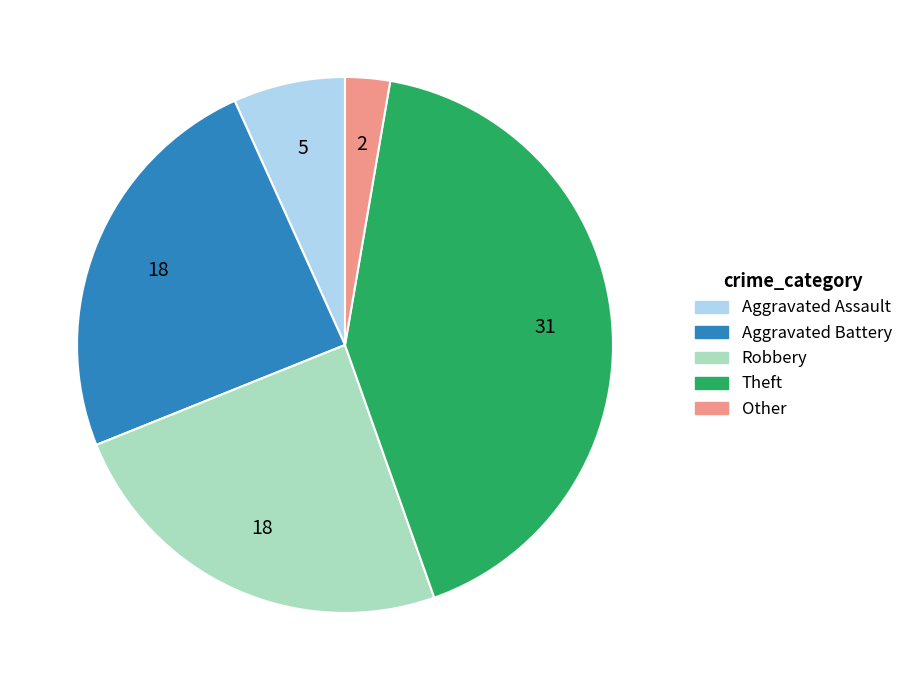

Which has a higher value, Other or Aggravated Assault?

Aggravated Assault